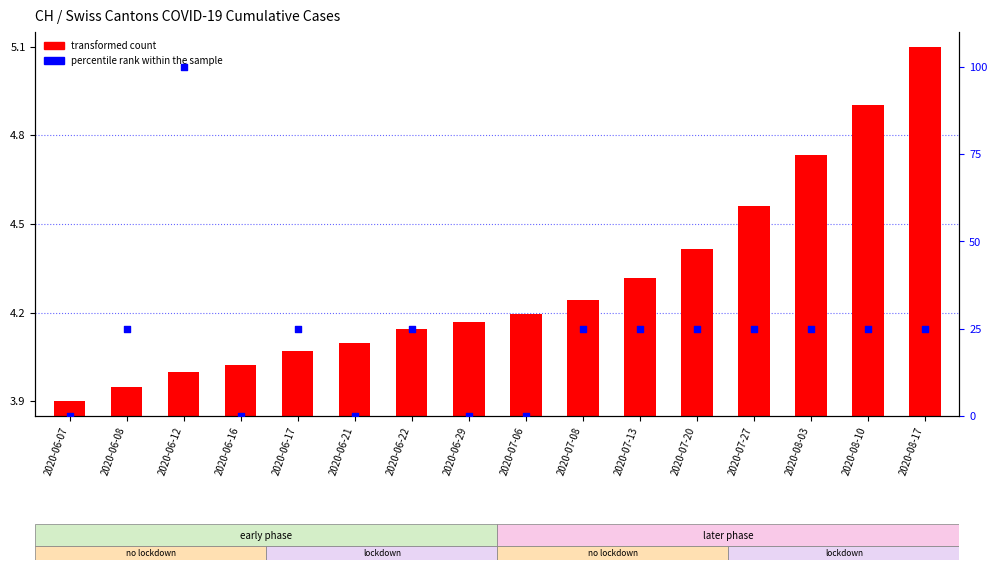

Which series contains the lowest Y value?

percentile rank within the sample